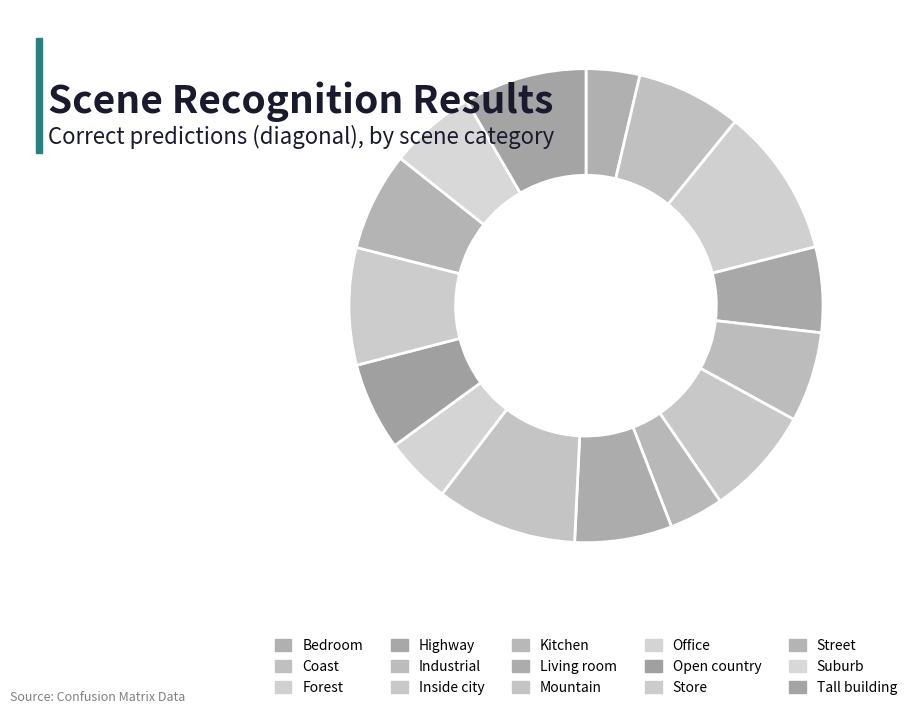

Count the number of slices in the pie.

15